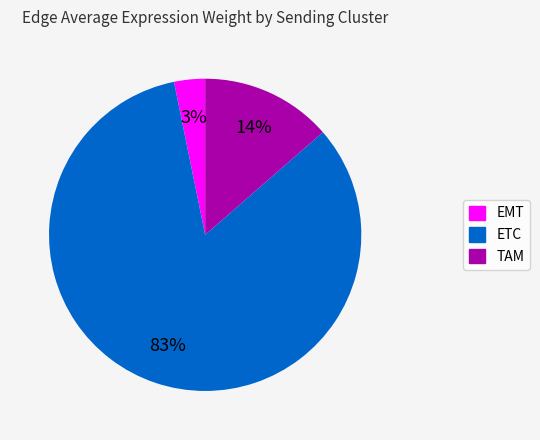

How many segments does this pie chart have?

3